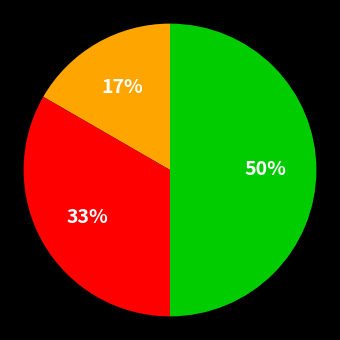

To the nearest percent, what is the difference between the largest and smallest slice percentages?

33%